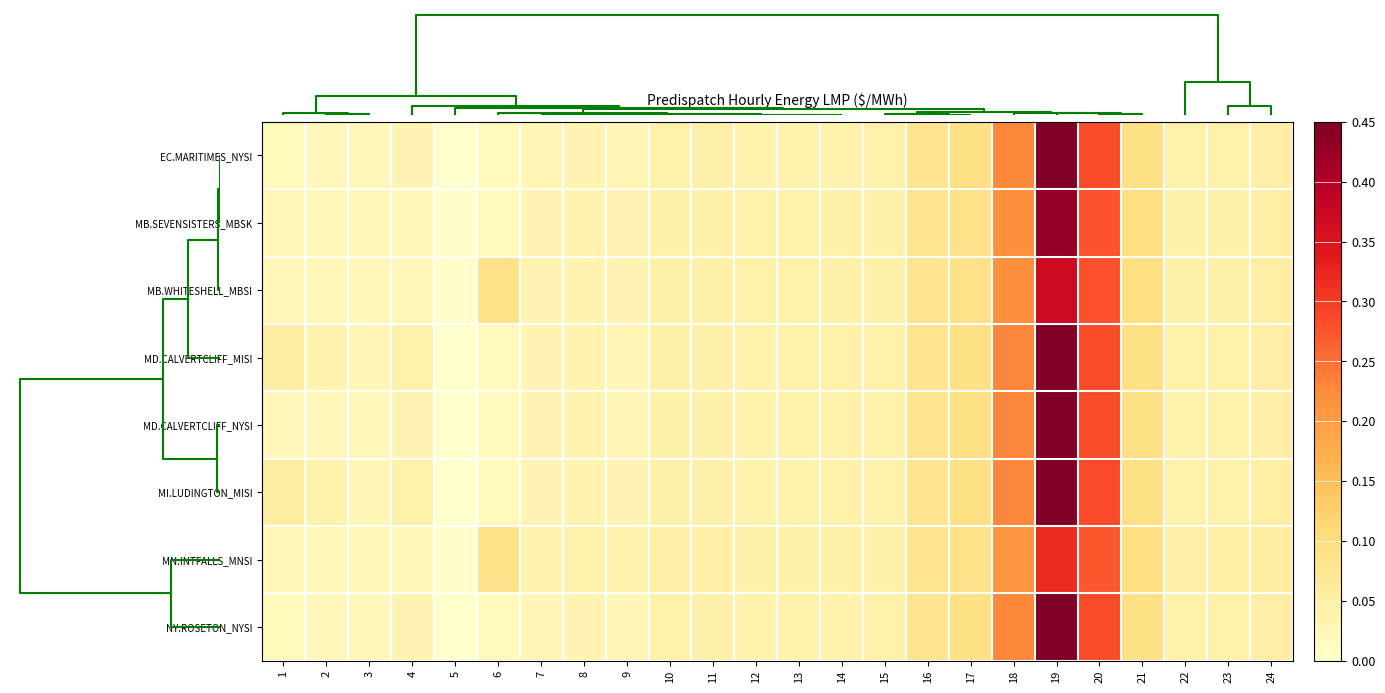

At how many categories does at least one series exceed 0?

24